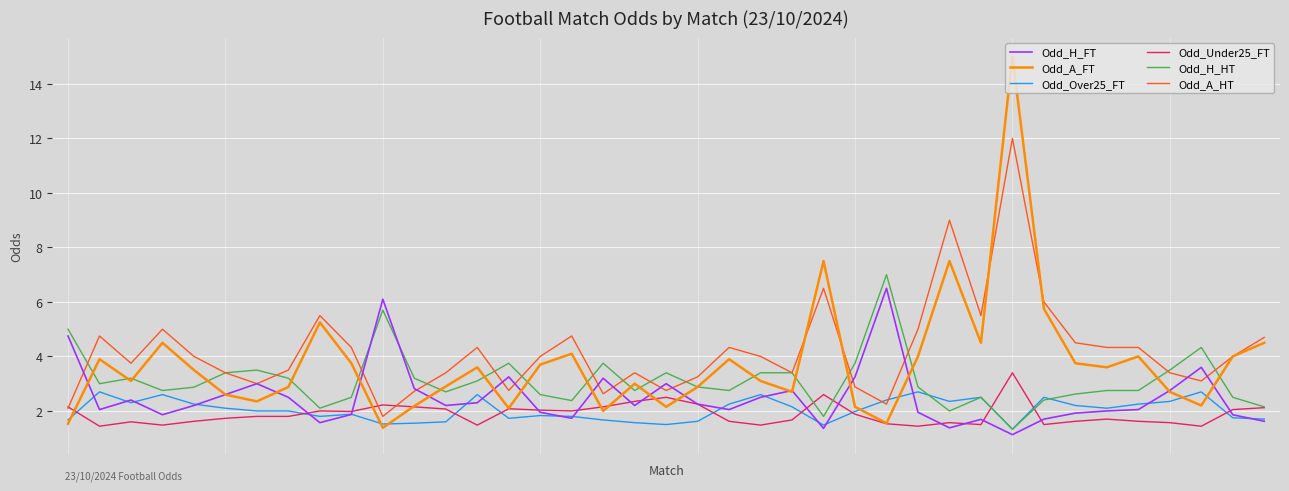

After their last crossing, which series has the higher values: Odd_Over25_FT or Odd_Under25_FT?

Odd_Under25_FT